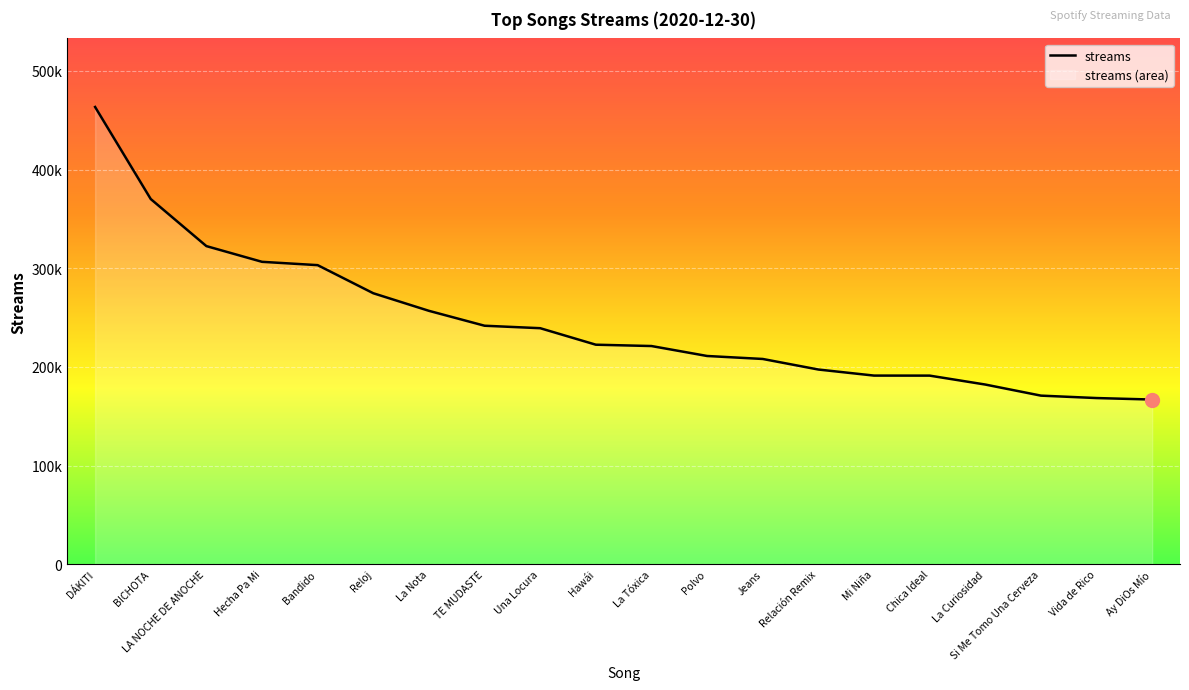

What is the value of the 2nd point from the left?

370101